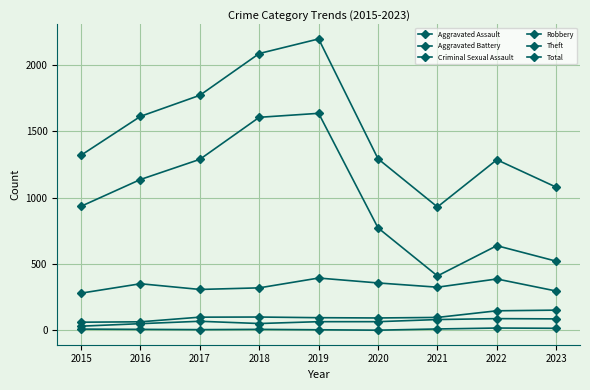

What is the difference between the highest and lowest values at 2015?

1311